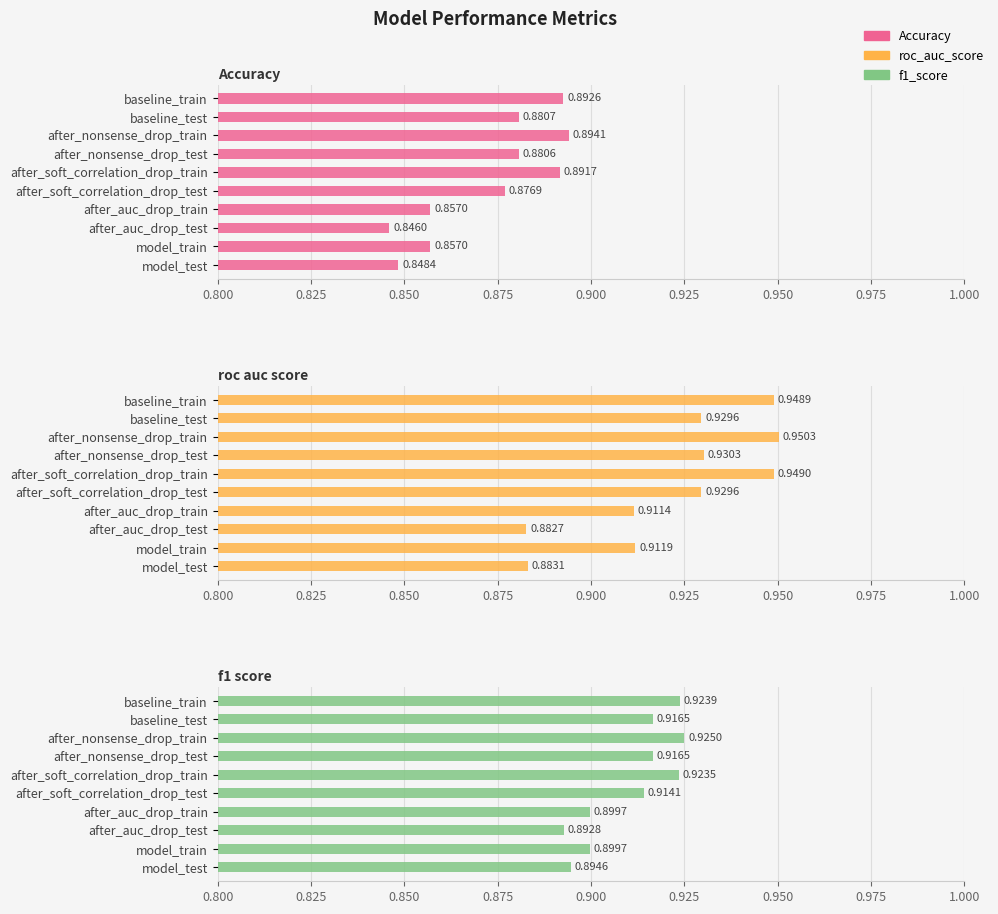

Does the chart contain any negative values?

No